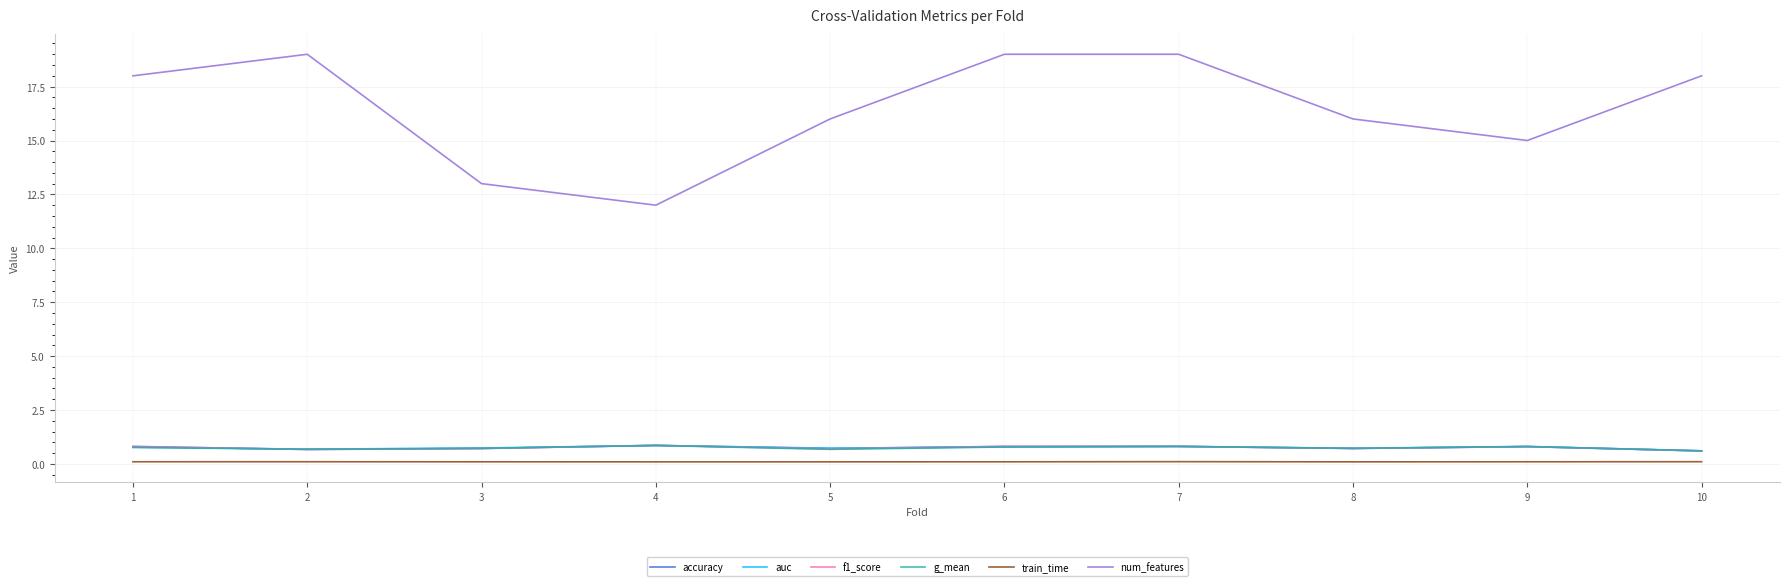

Which series has the widest spread of values?

num_features